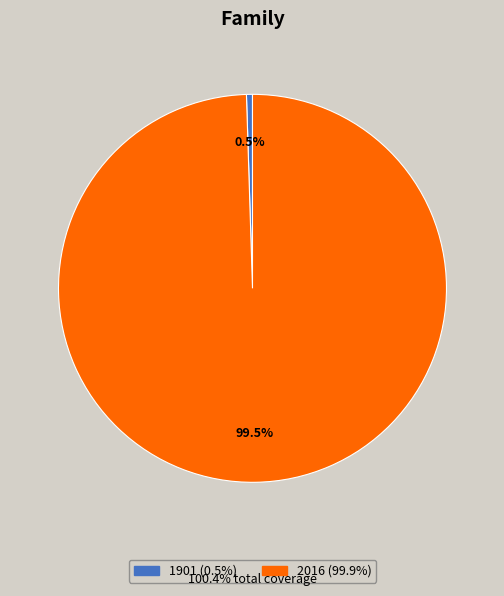

How much of the chart is everything except 2016?

0.5%